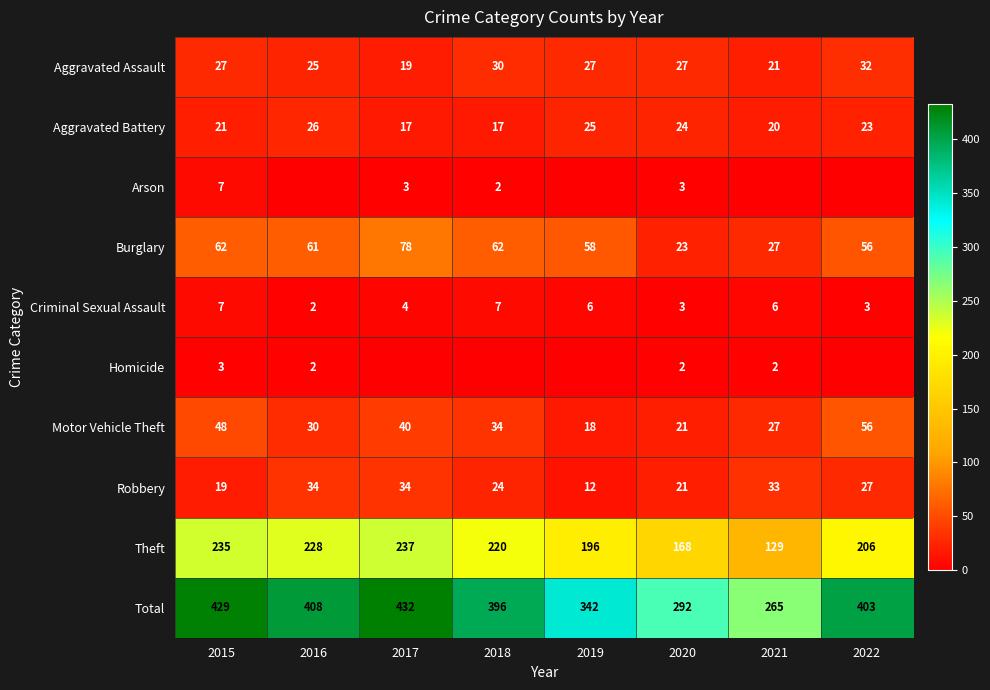

At which label does Homicide first exceed 2?

2015